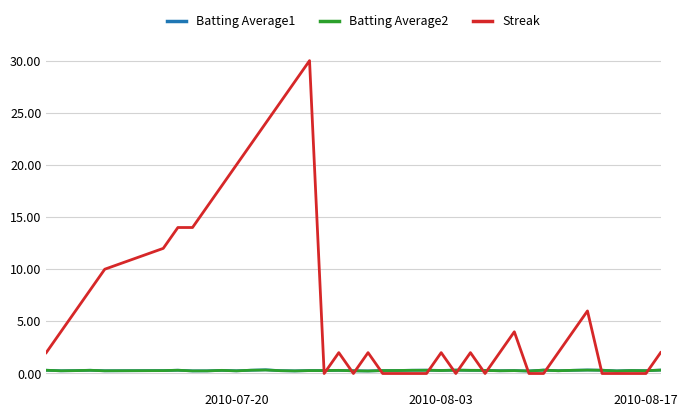

What is the maximum value shown in the chart?

30.0